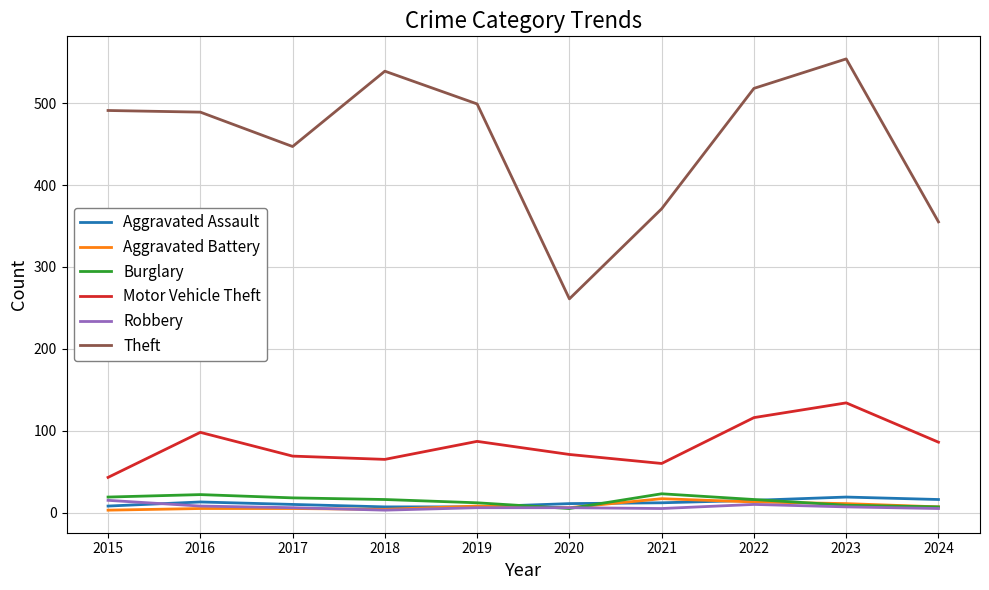

What is the difference between the highest and lowest values at 2022?

508